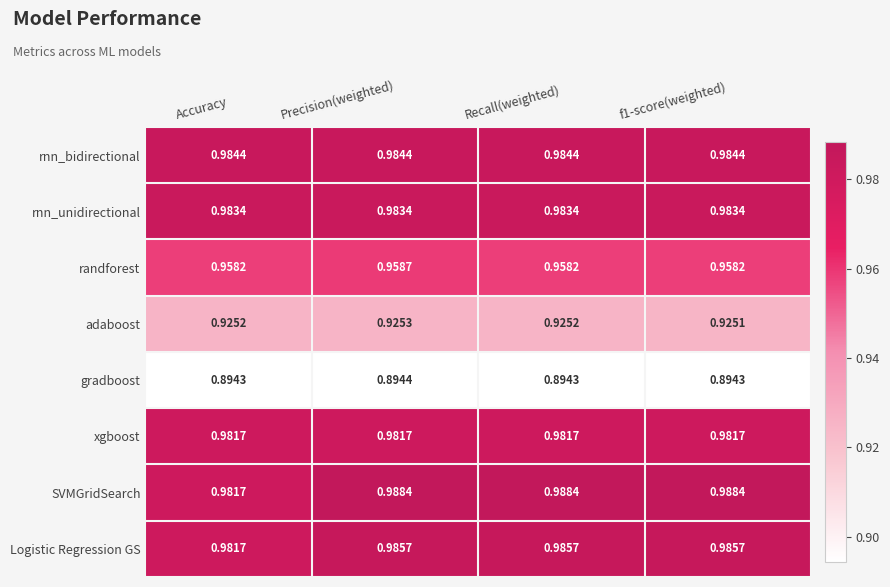

Rank the series at f1-score(weighted) from highest to lowest value.

SVMGridSearch, Logistic Regression GS, rnn_bidirectional, rnn_unidirectional, xgboost, randforest, adaboost, gradboost